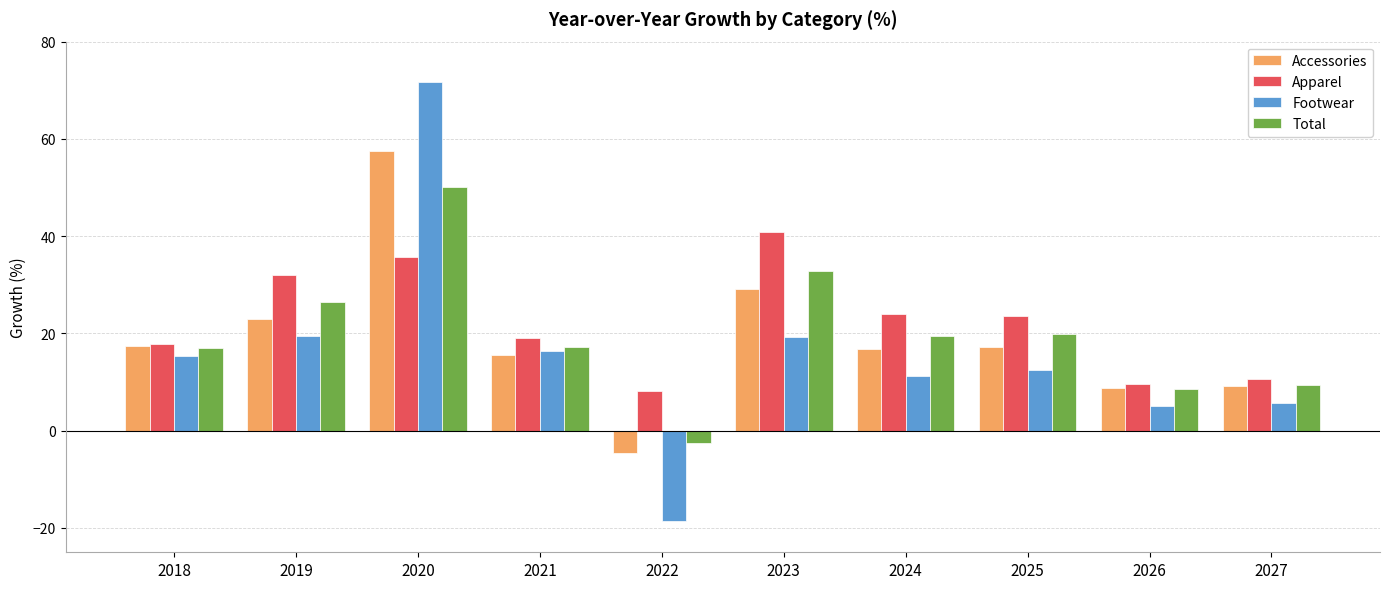

Does the chart contain stacked bars?

No